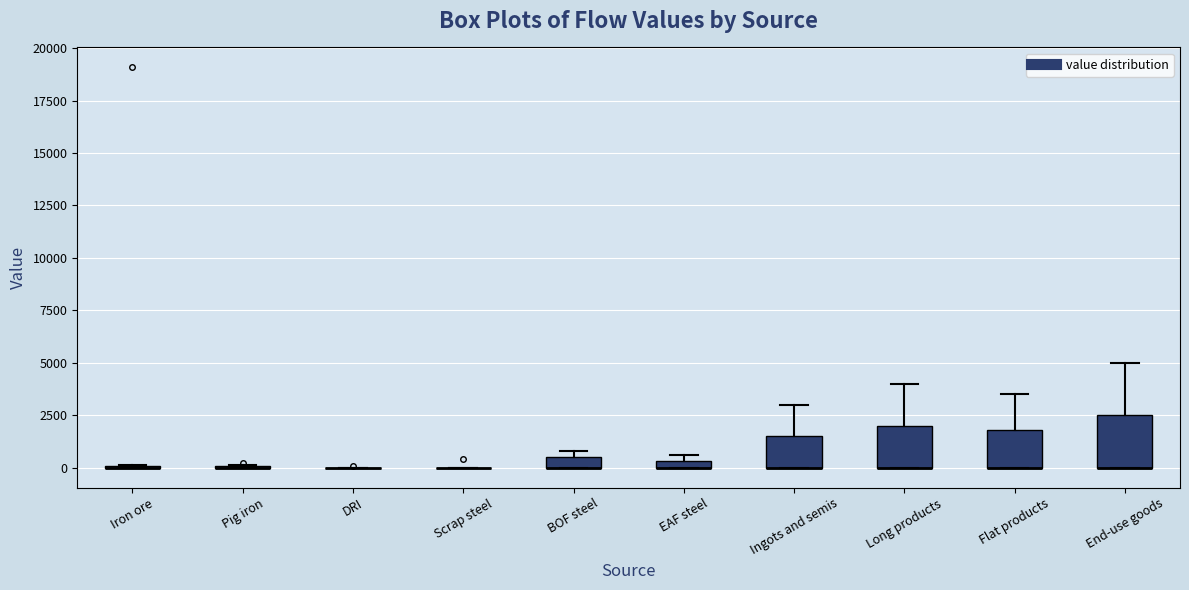

Comparing the boxes themselves (not the whiskers), which one is the tallest?

End-use goods